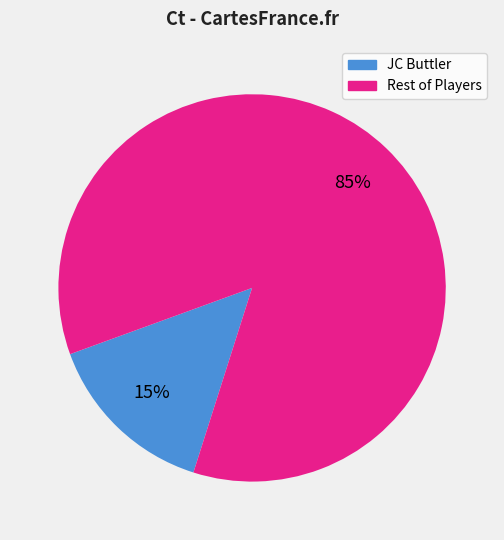

Does any single category account for the majority?

Yes